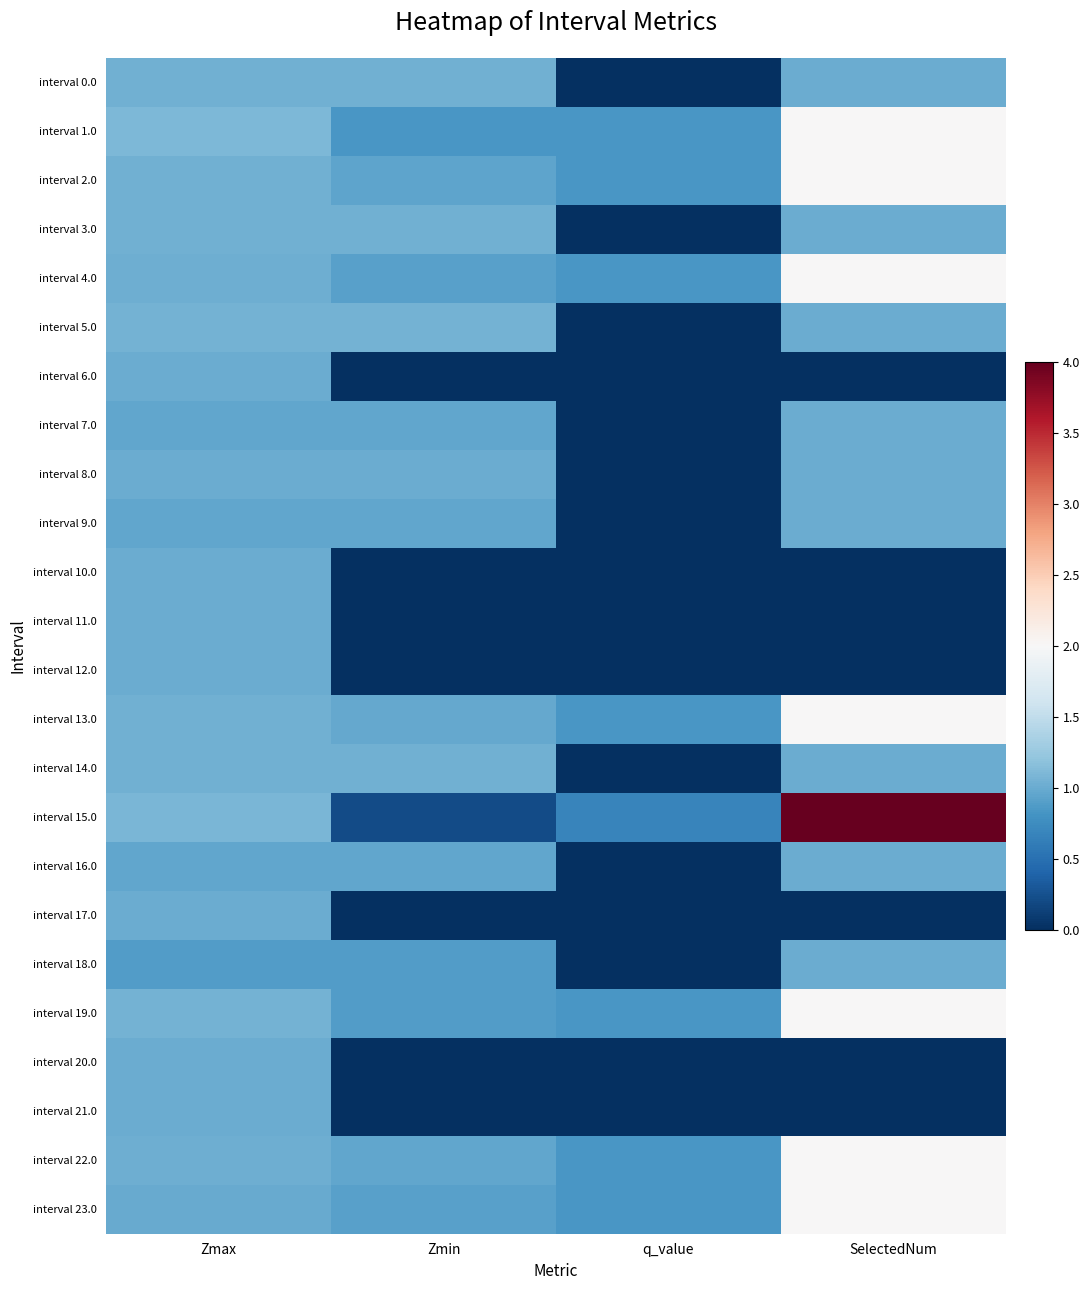

What is the total value across all series at Zmin?

15.6